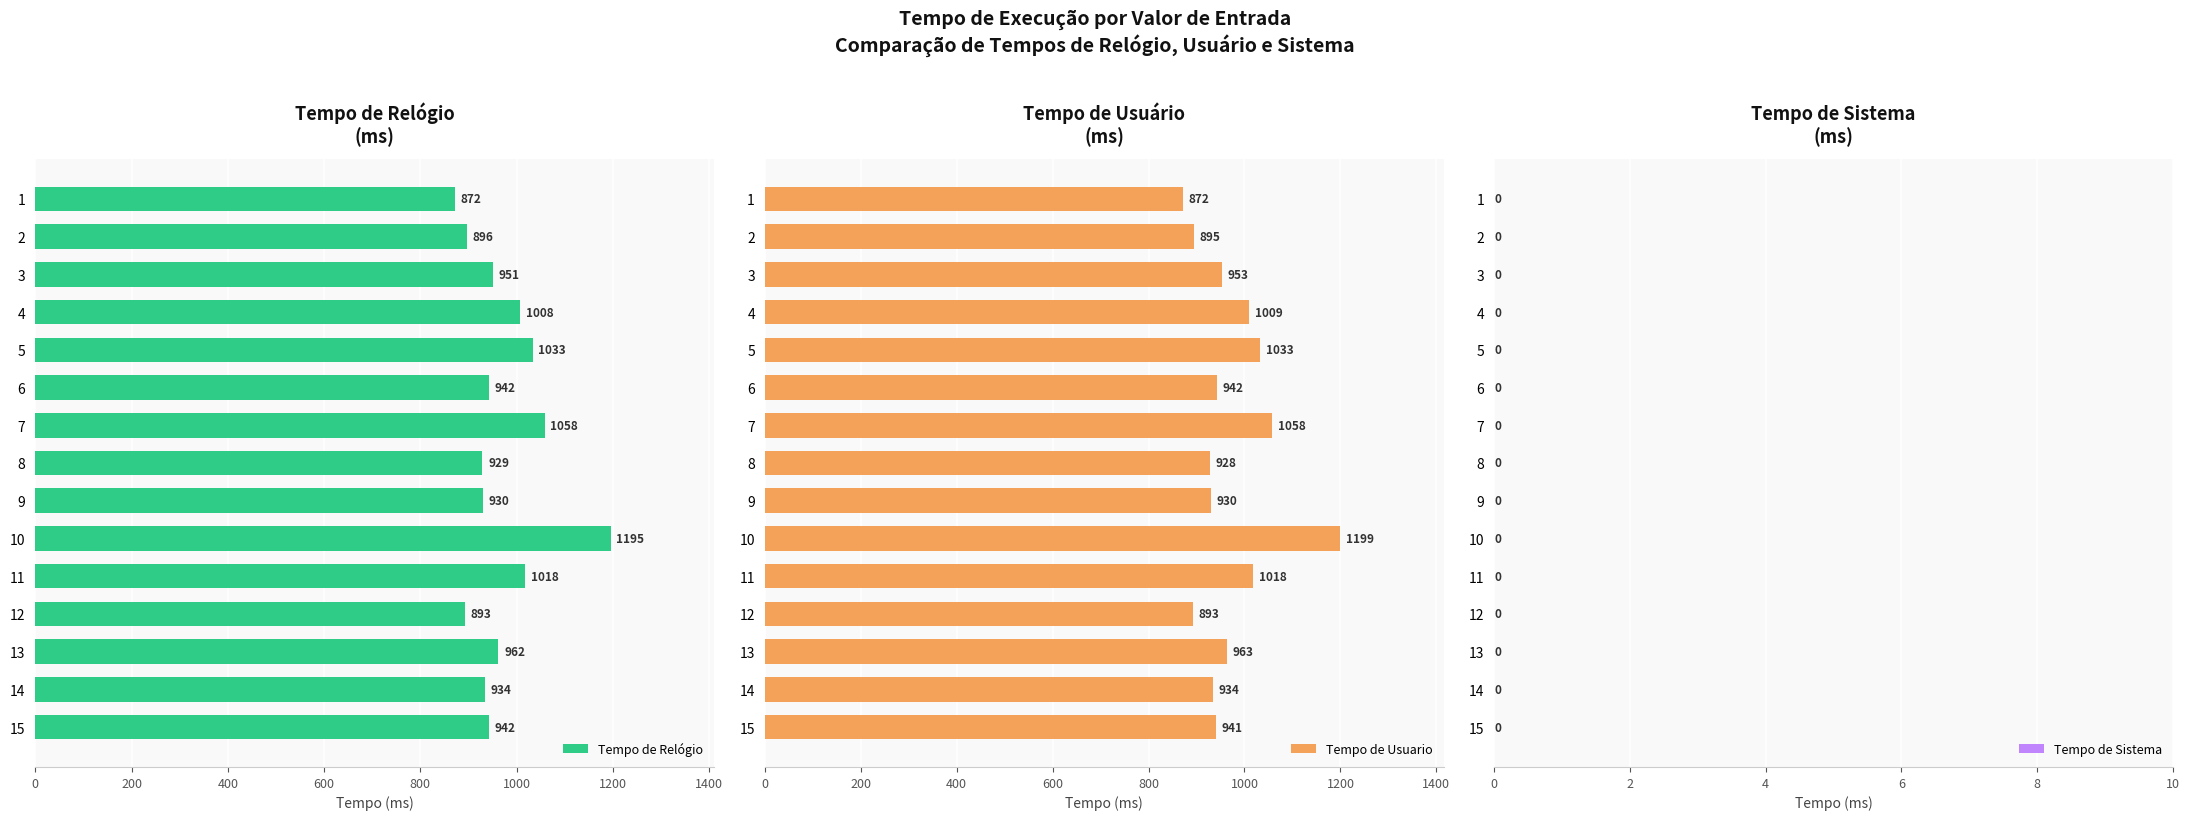

The value of Tempo de Usuario at 12 is 389.3. True or false?

False